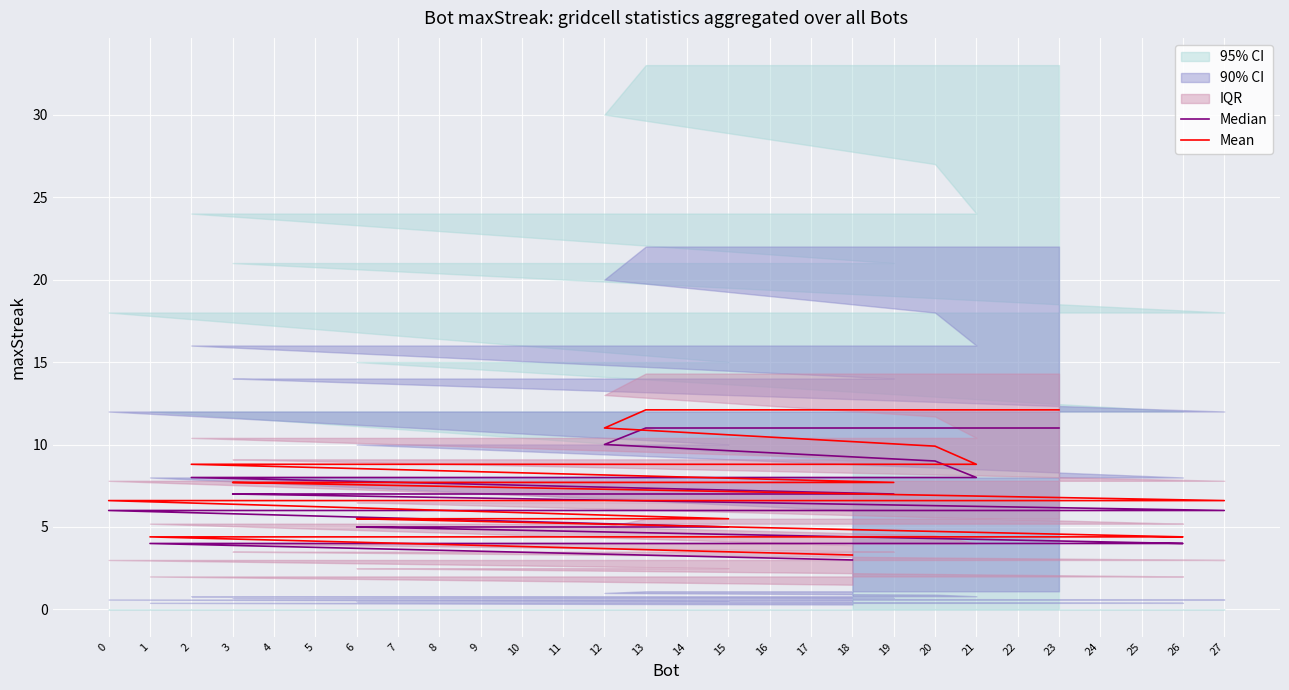

Reading left to right, what are all the values shown in this chart?

Median: 11.0	11.0	11.0	10.0	9.0	8.0	8.0	8.0	7.0	7.0	7.0	7.0	7.0	7.0	7.0	6.0	6.0	6.0	6.0	5.0	5.0	5.0	5.0	5.0	4.0	4.0	4.0	3.0
Mean: 12.1	12.1	12.1	11.0	9.9	8.8	8.8	8.8	7.7	7.7	7.7	7.7	7.7	7.7	7.7	6.6	6.6	6.6	6.6	5.5	5.5	5.5	5.5	5.5	4.4	4.4	4.4	3.3